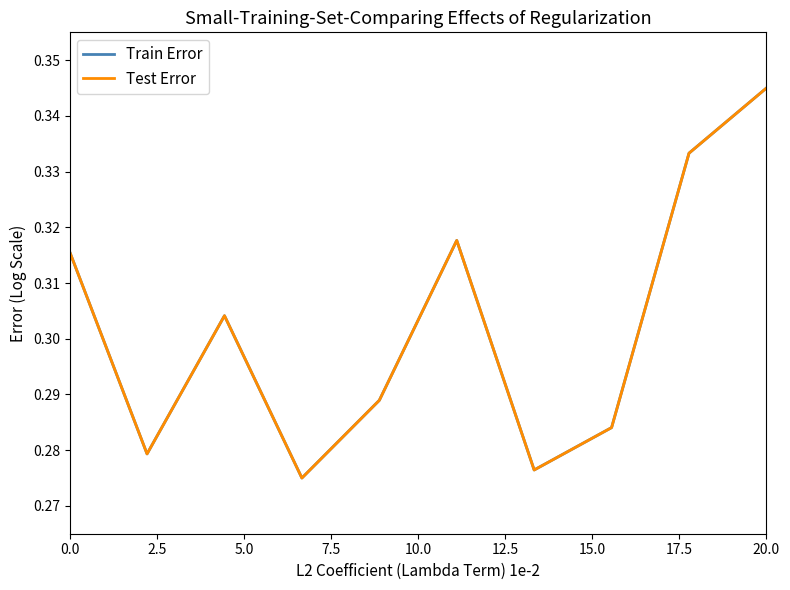

Which series has the widest spread of values?

Train Error